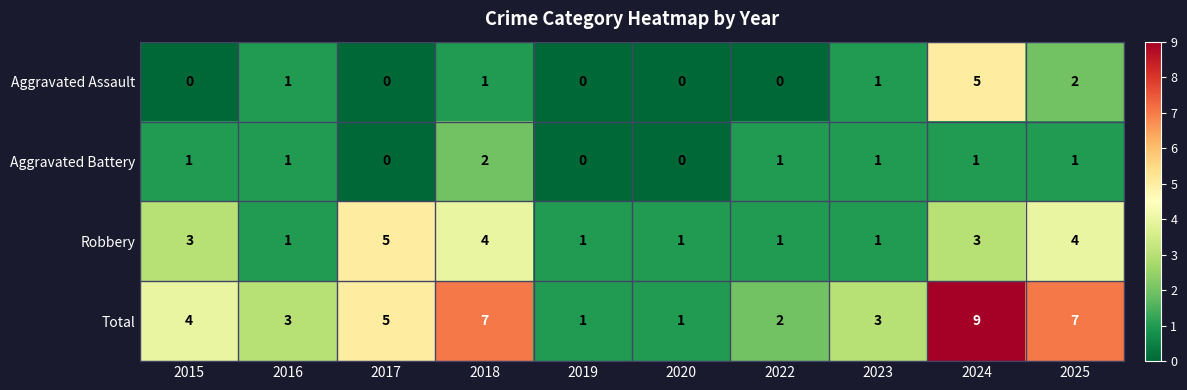

Count the number of categories in the chart.

10